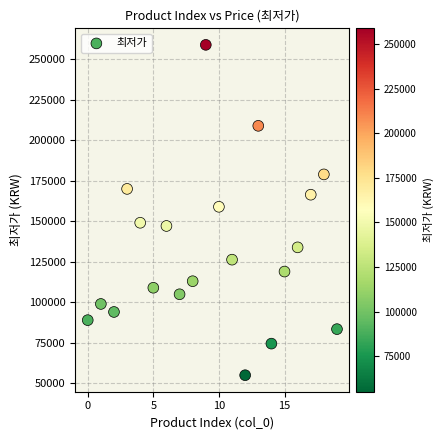

What is the range of Y values (max minus min)?

204000